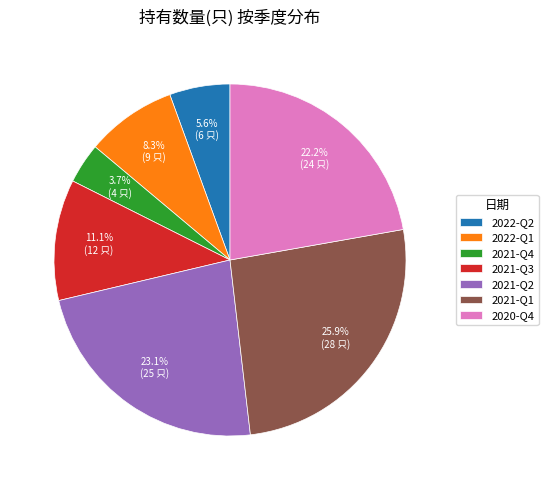

How many slices are in this pie chart?

7